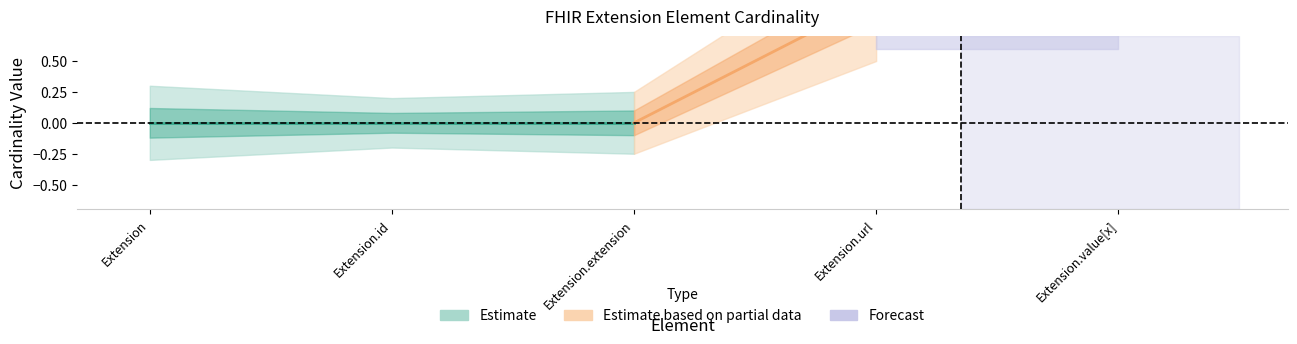

The value of base_min_values at Extension.value[x] is 2. True or false?

False